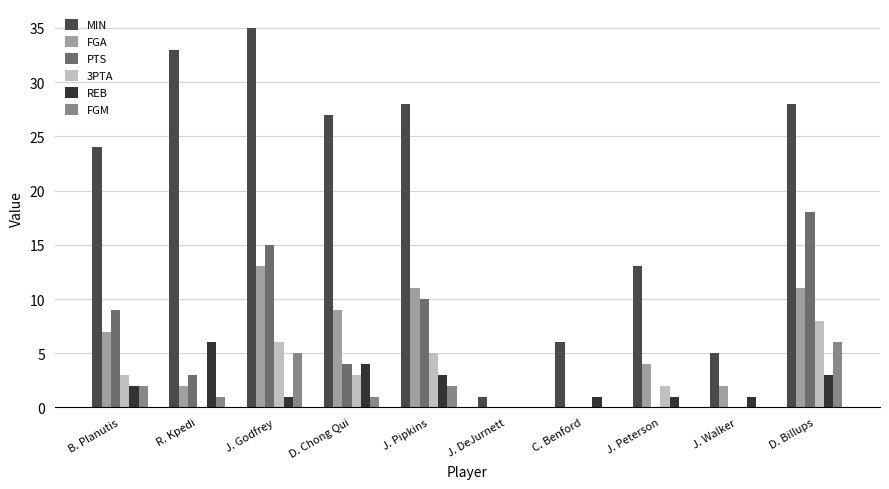

Reading left to right, list all the values displayed in this chart.

MIN: 24	33	35	27	28	1	6	13	5	28
FGA: 7	2	13	9	11	0	0	4	2	11
PTS: 9	3	15	4	10	0	0	0	0	18
3PTA: 3	0	6	3	5	0	0	2	0	8
REB: 2	6	1	4	3	0	1	1	1	3
FGM: 2	1	5	1	2	0	0	0	0	6